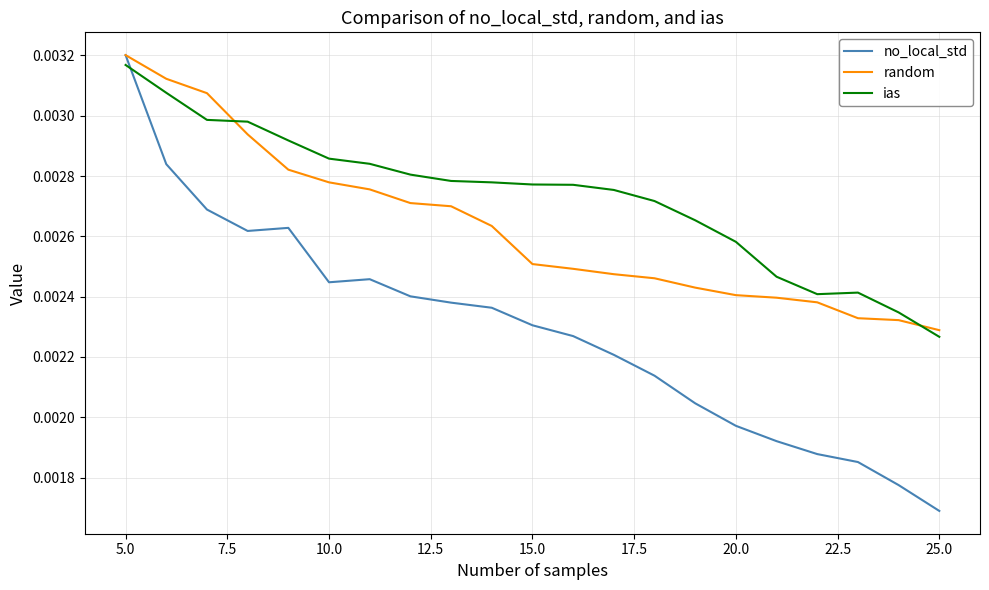

Which series has the widest spread of values?

no_local_std